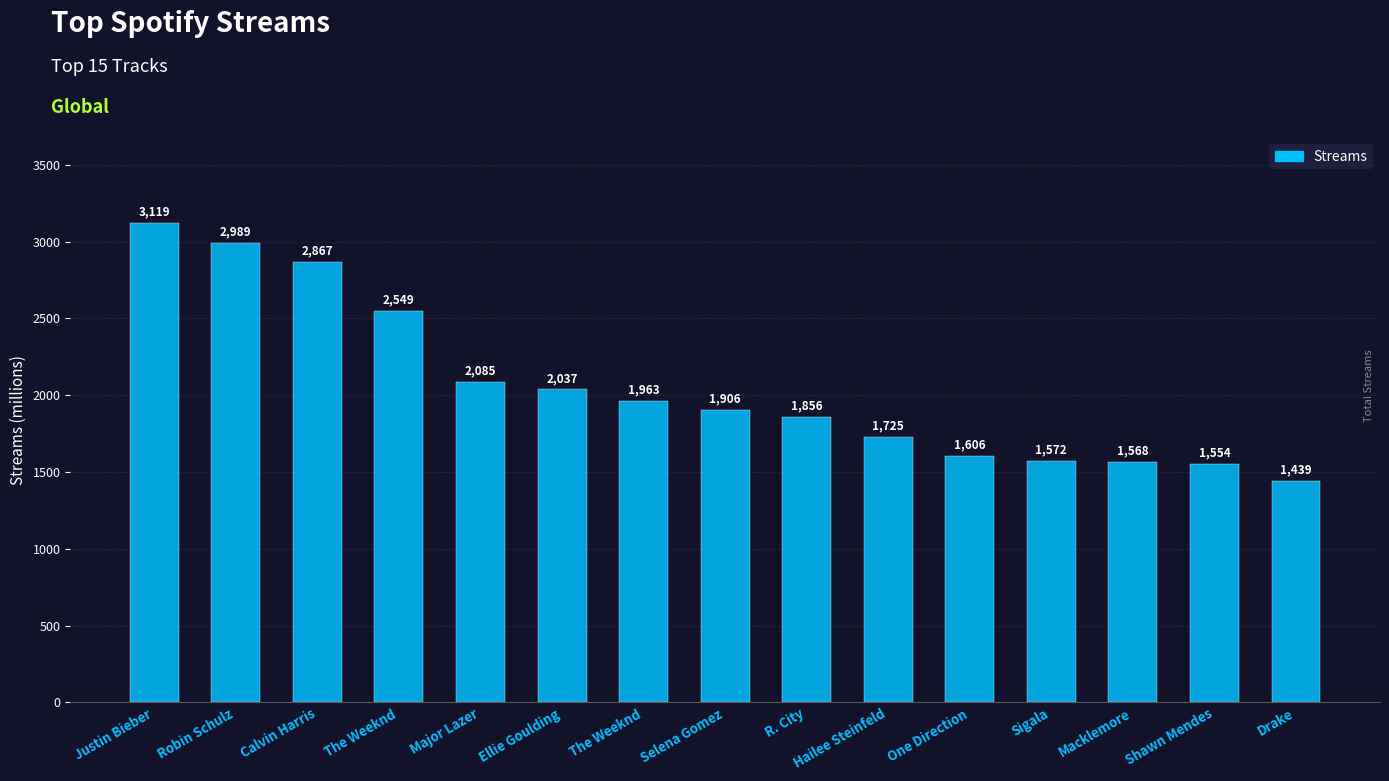

What is the smallest value displayed?

1439